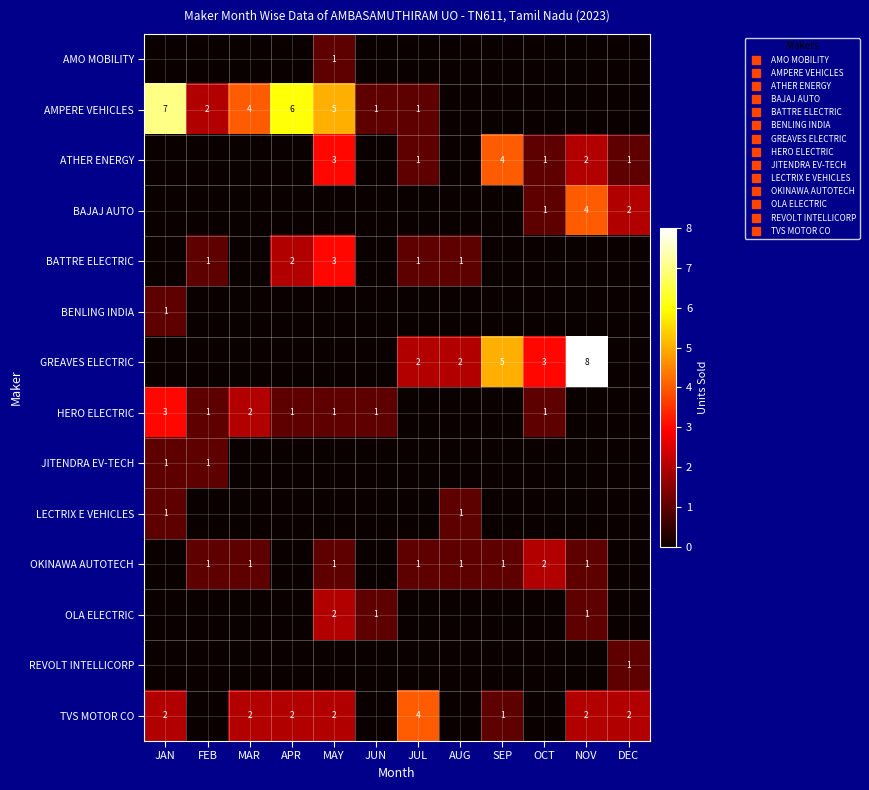

Which series has the largest total across all categories?

AMPERE VEHICLES